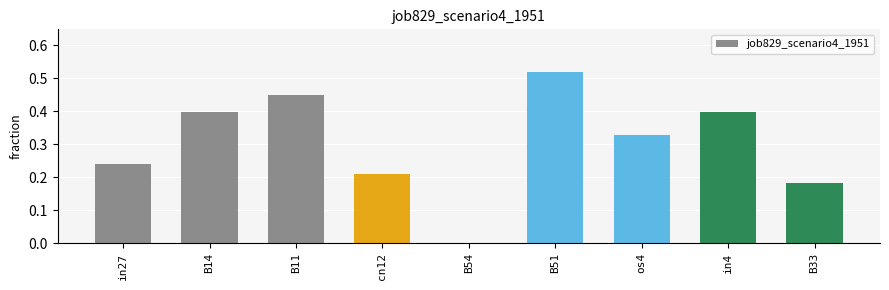

Which has a higher value, B51 or in27?

B51